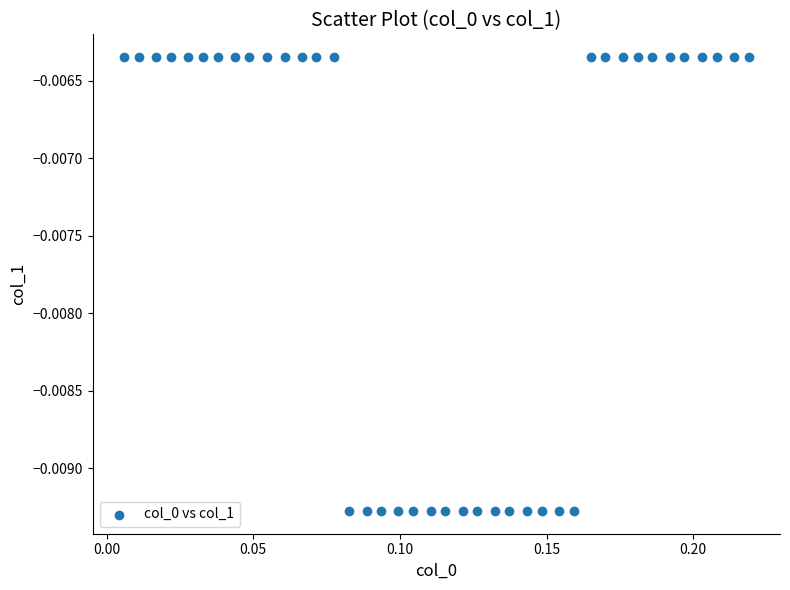

Count the number of points in this scatter plot.

40